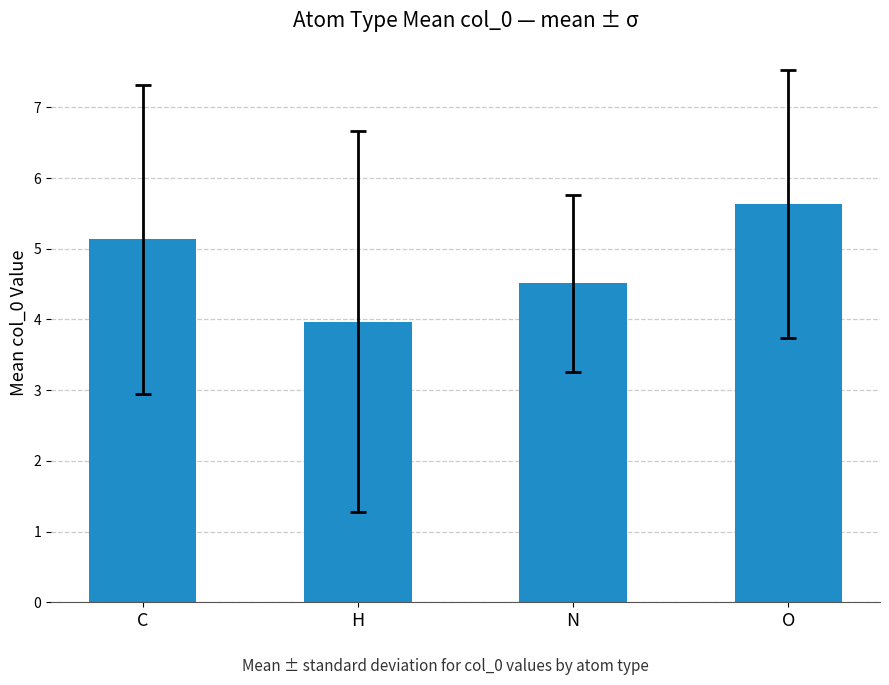

Where is the data nearest to the value 4?

H